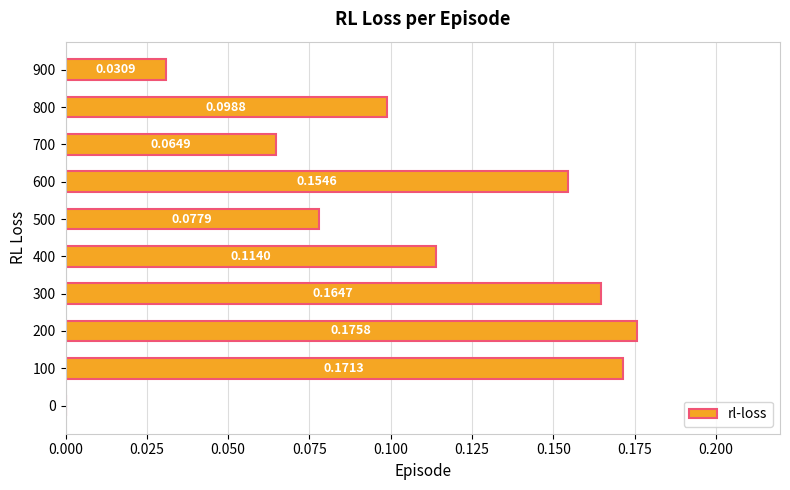

Which has a higher value, 900 or 700?

700